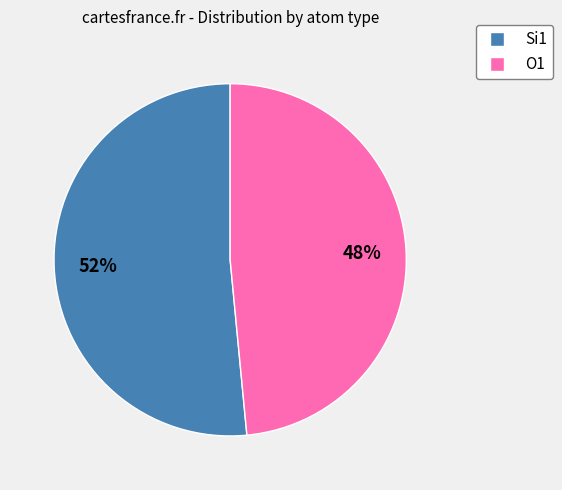

Is there a majority slice in this chart?

Yes